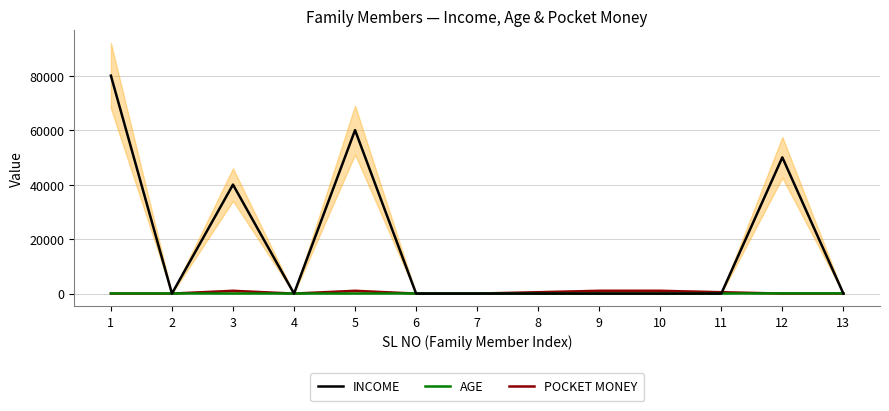

What is the highest value of the AGE series?

88